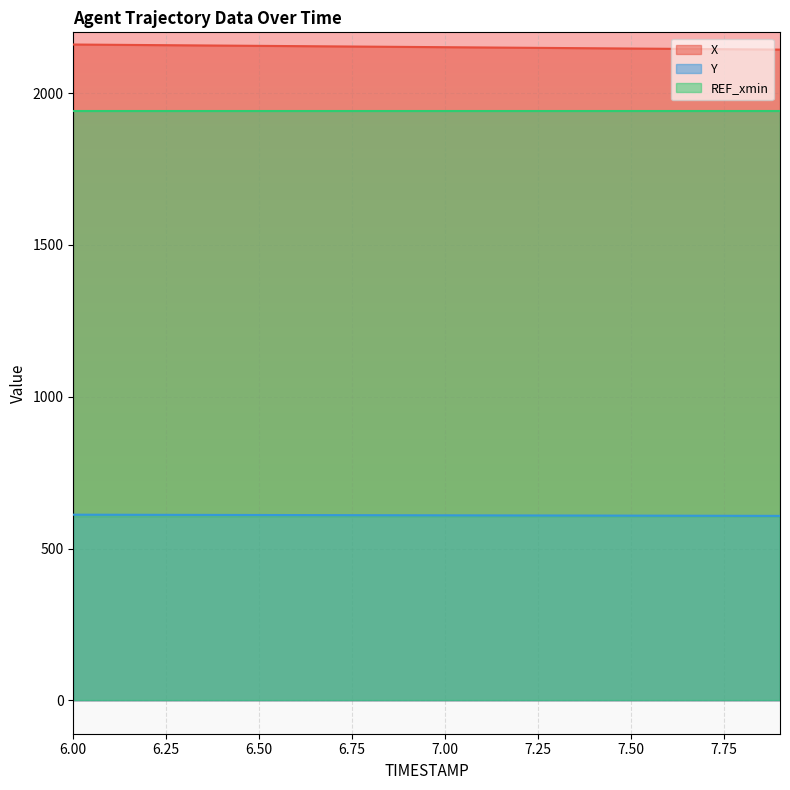

What is the value of the Y point at the 11th from the left?

609.3